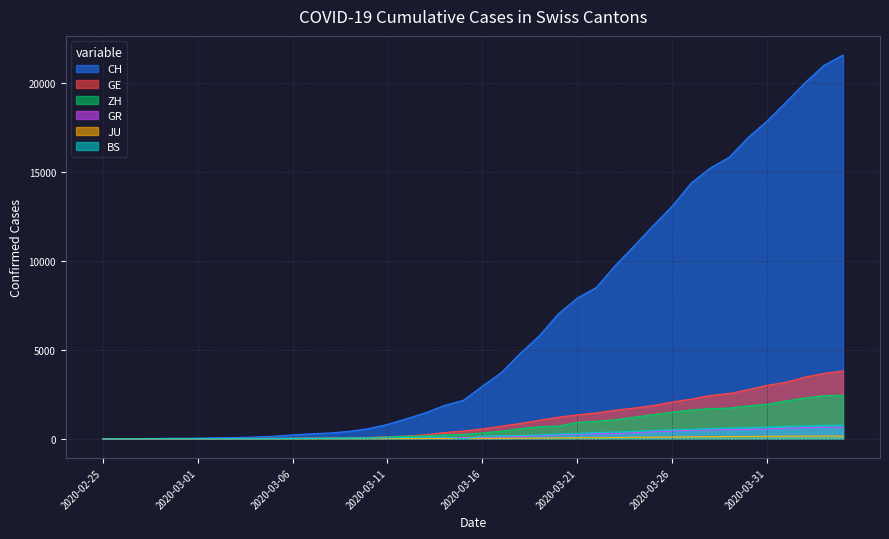

What is the label of the 23rd point from the left?

2020-03-18